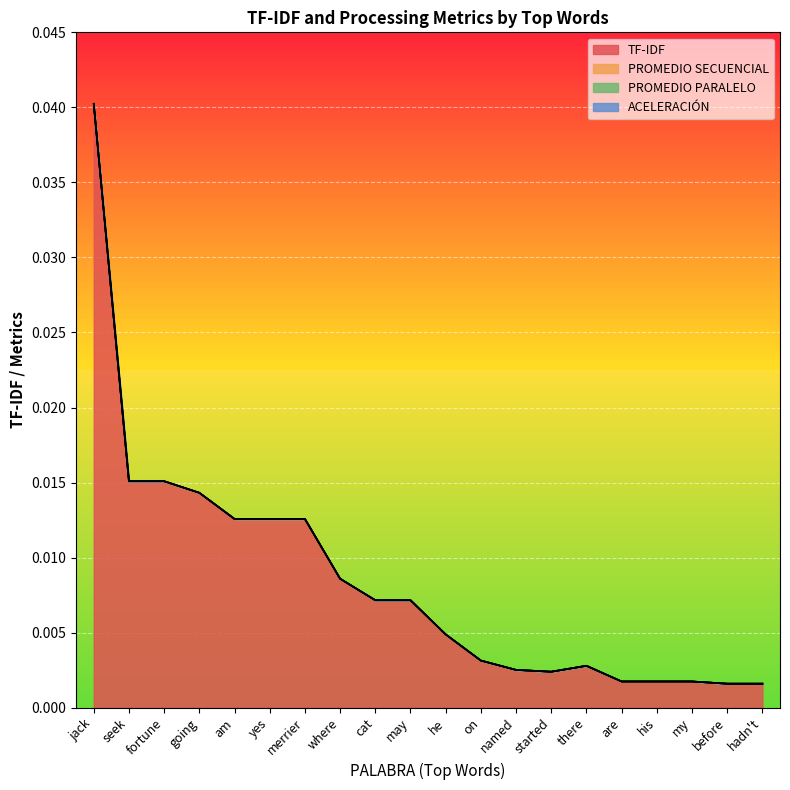

Count the number of categories in the chart.

20